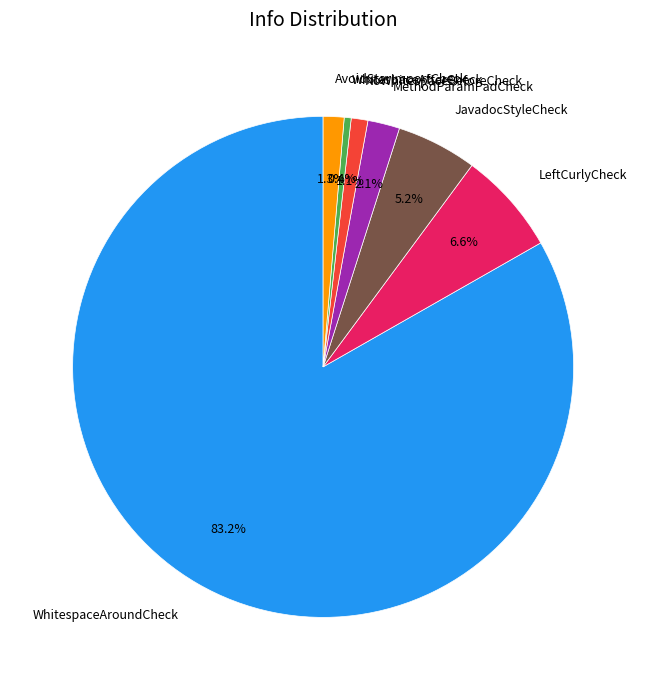

Which slice is the largest?

WhitespaceAroundCheck